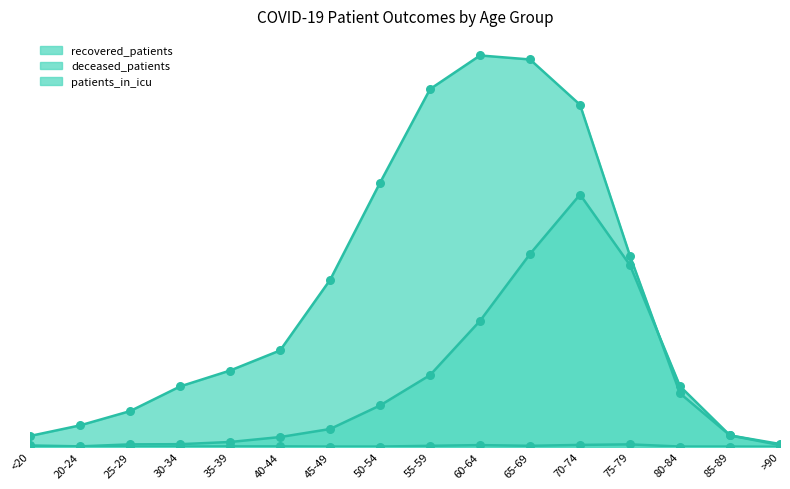

Which series reaches the maximum Y coordinate?

recovered_patients